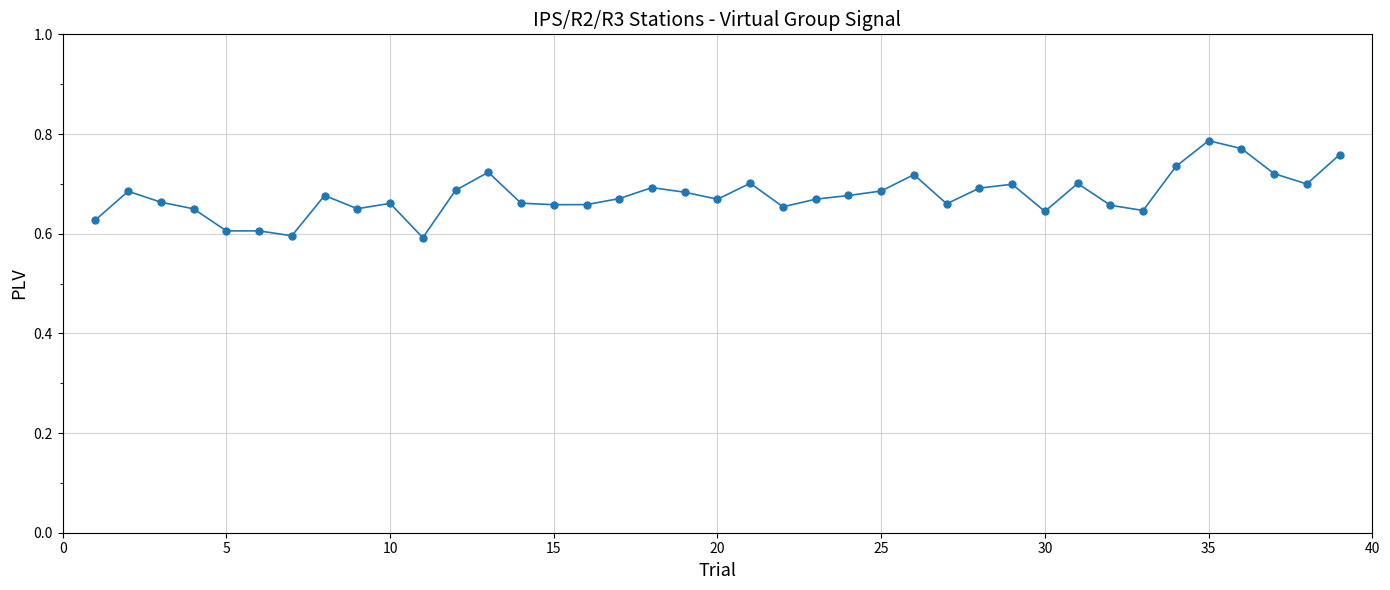

True or false: the data has more than 0 interior local peaks.

True